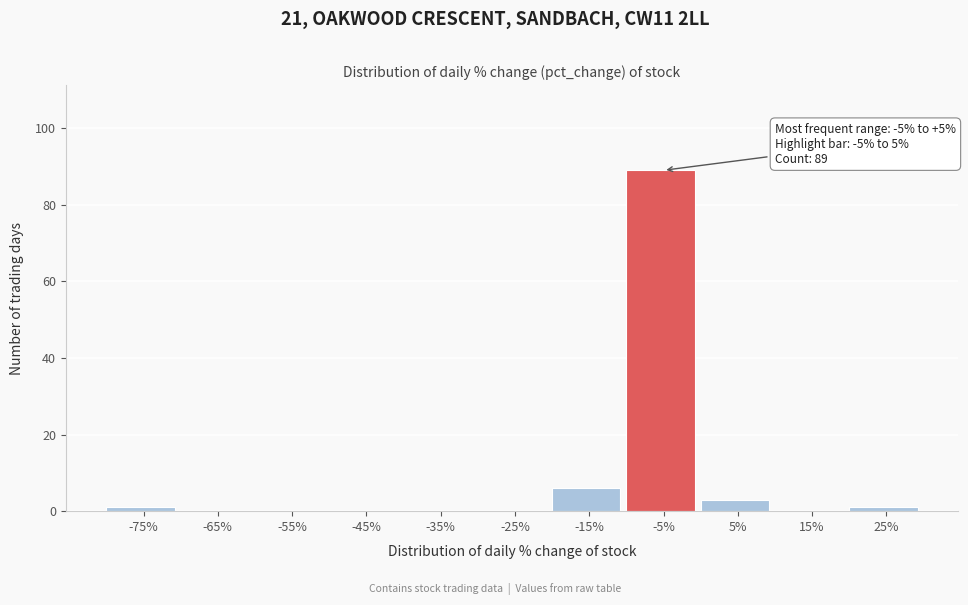

Reading right to left, what are all the values shown in this chart?

25%=1	15%=0	5%=3	-5%=89	-15%=6	-25%=0	-35%=0	-45%=0	-55%=0	-65%=0	-75%=1